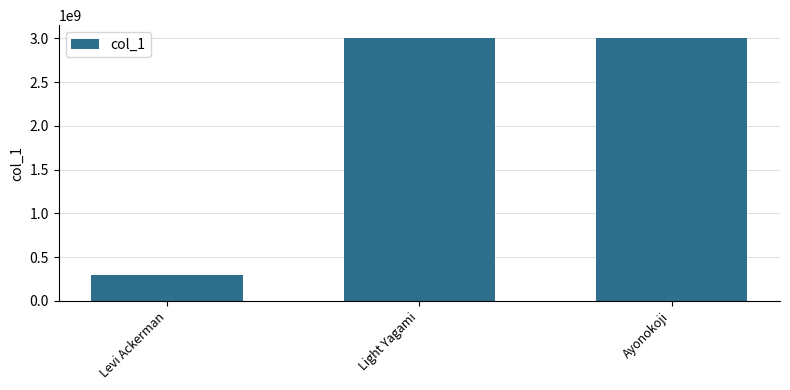

What is the sum of all values?

6300000006